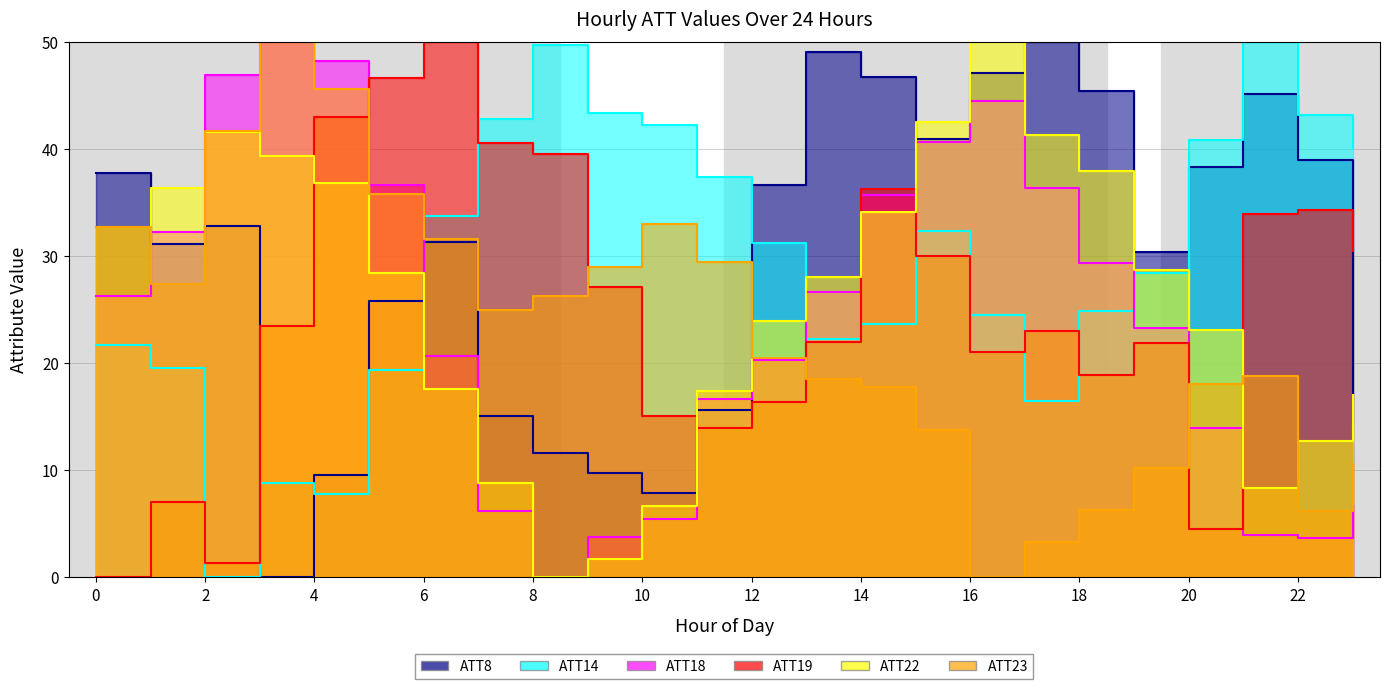

What is the value of the ATT14 point at the 19th from the left?

24.9